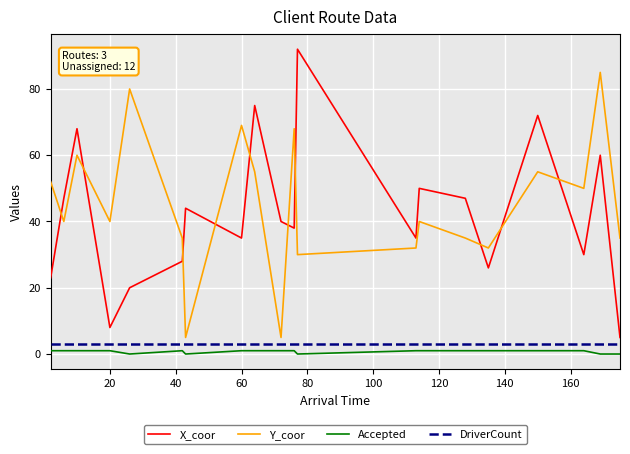

True or false: Accepted and Y_coor intersect in this chart.

False